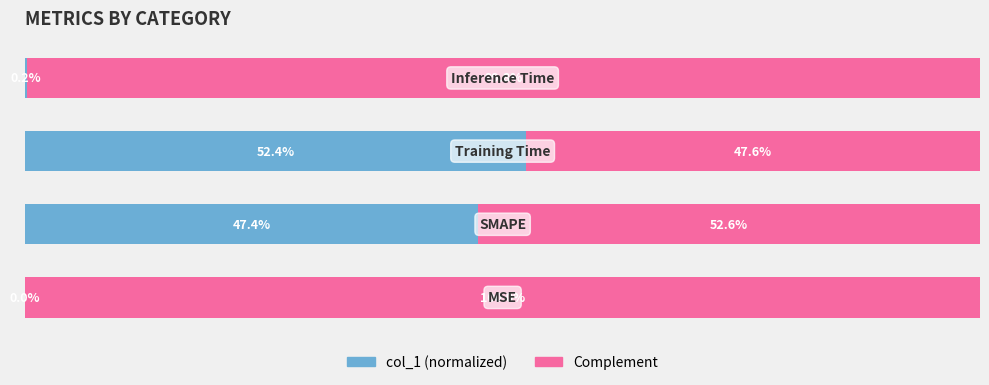

What are all the series names shown in the legend?

col_1 (normalized), Complement